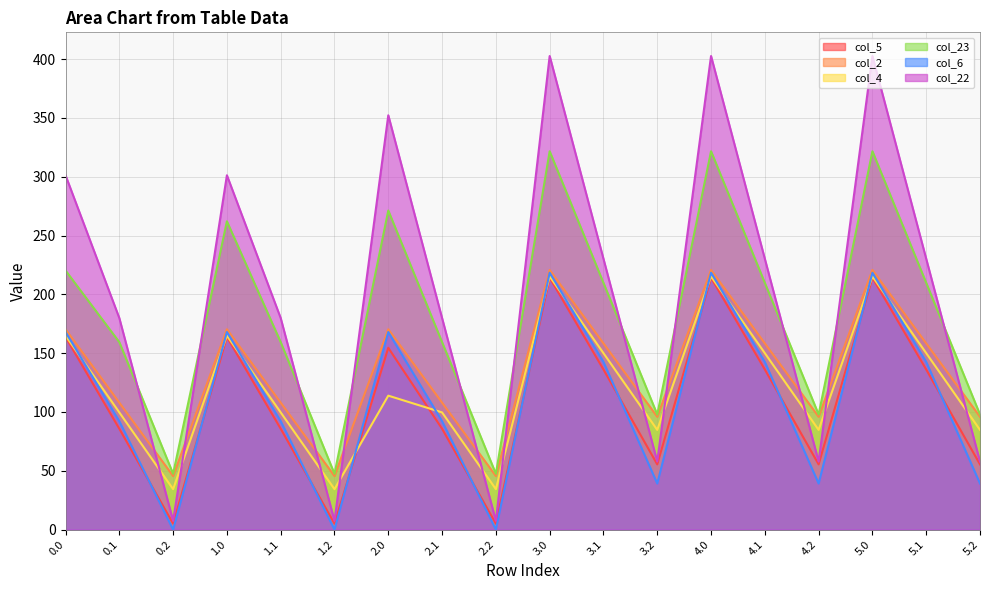

Which category has the highest value in the col_2 series?

3.0